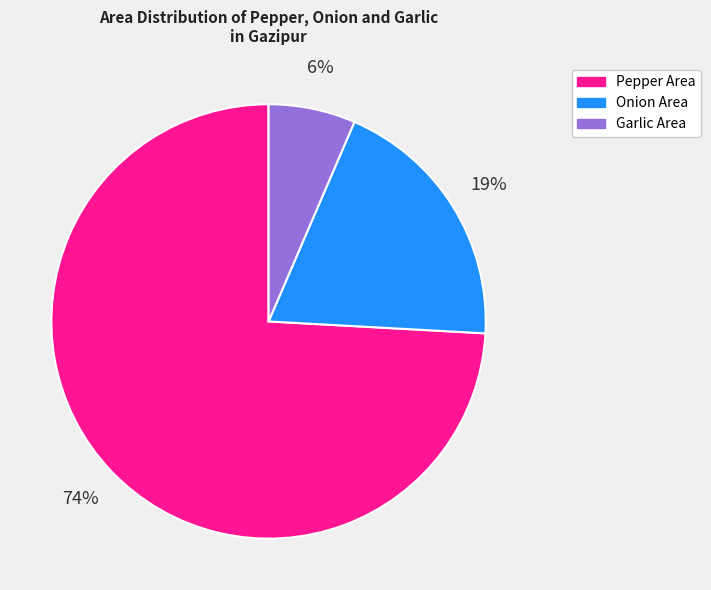

To the nearest percent, what is the average slice percentage?

33%